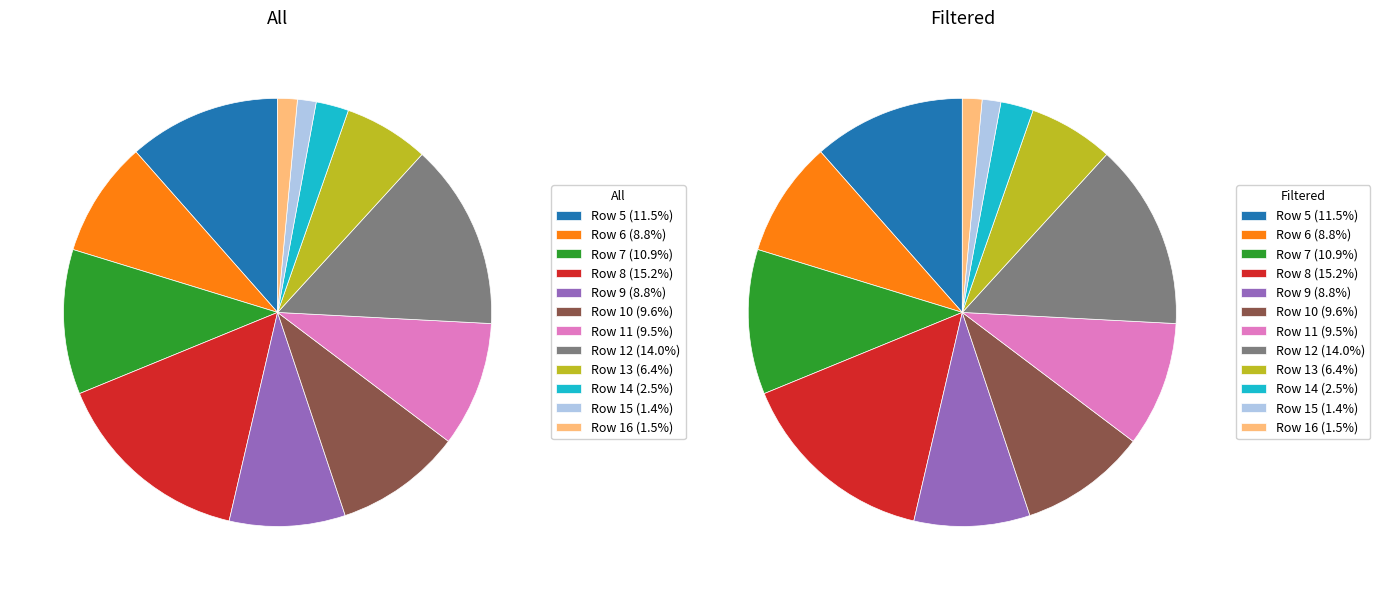

What is the total percentage of Row 11 and Row 15?

10.9%